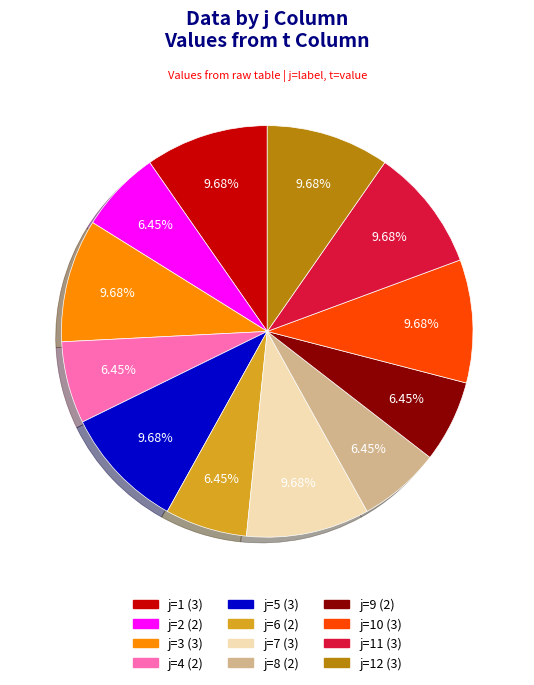

Is there any slice that represents more than half of the pie?

No